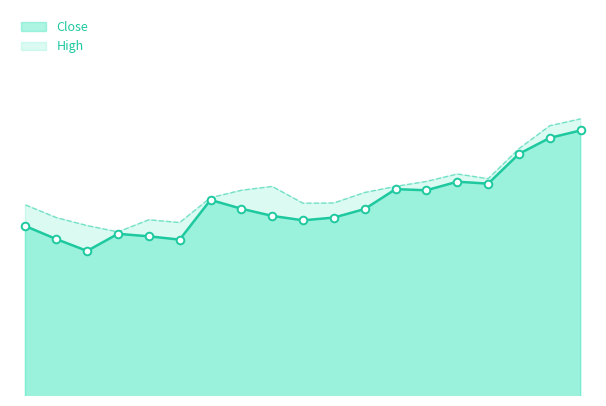

Is the value of Close at 2022-10-19 greater than the value of High at 2022-10-31?

No